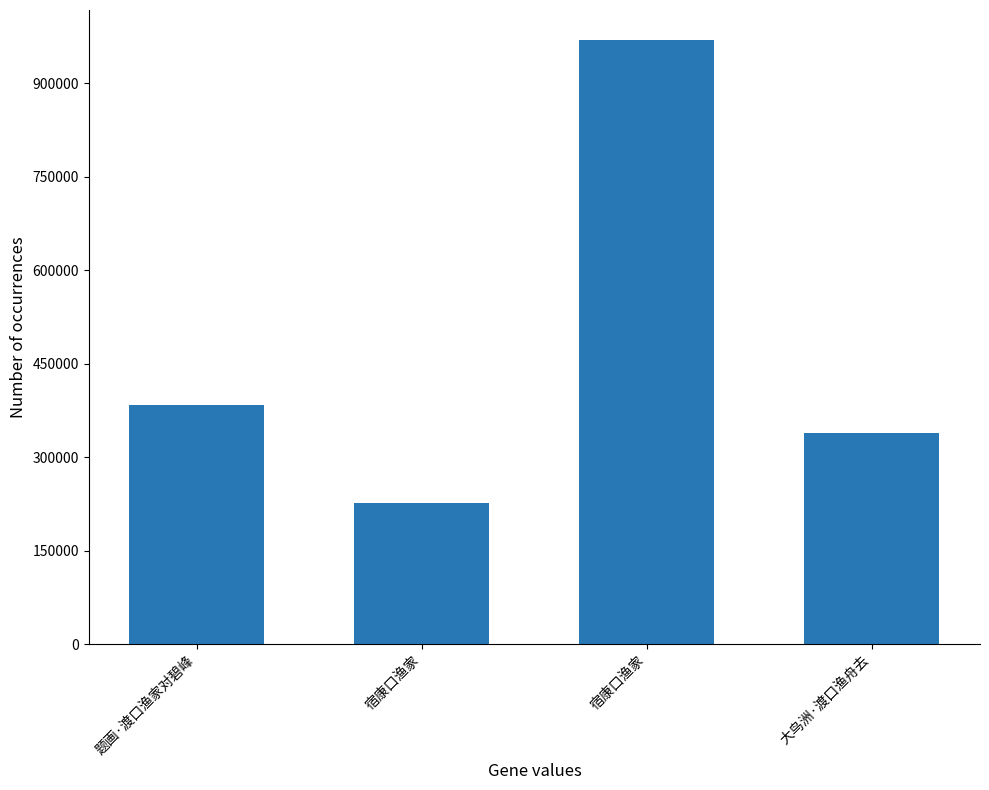

At which category does the chart reach its minimum across all series?

宿康口渔家